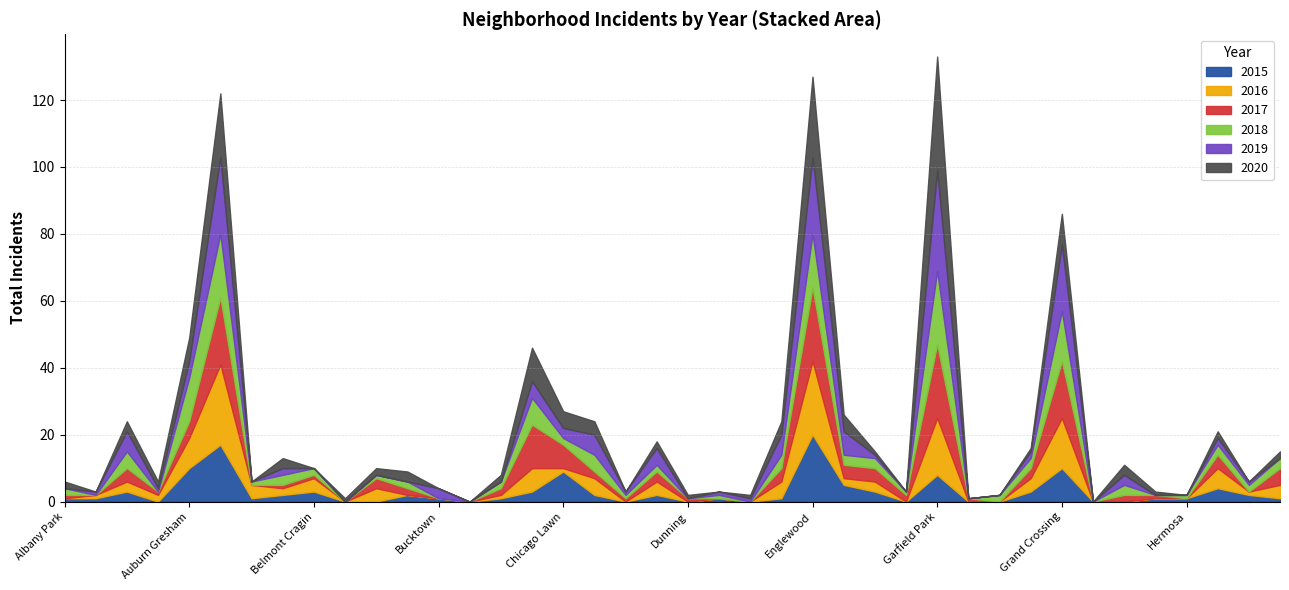

How many values in 2017 are above zero?

29